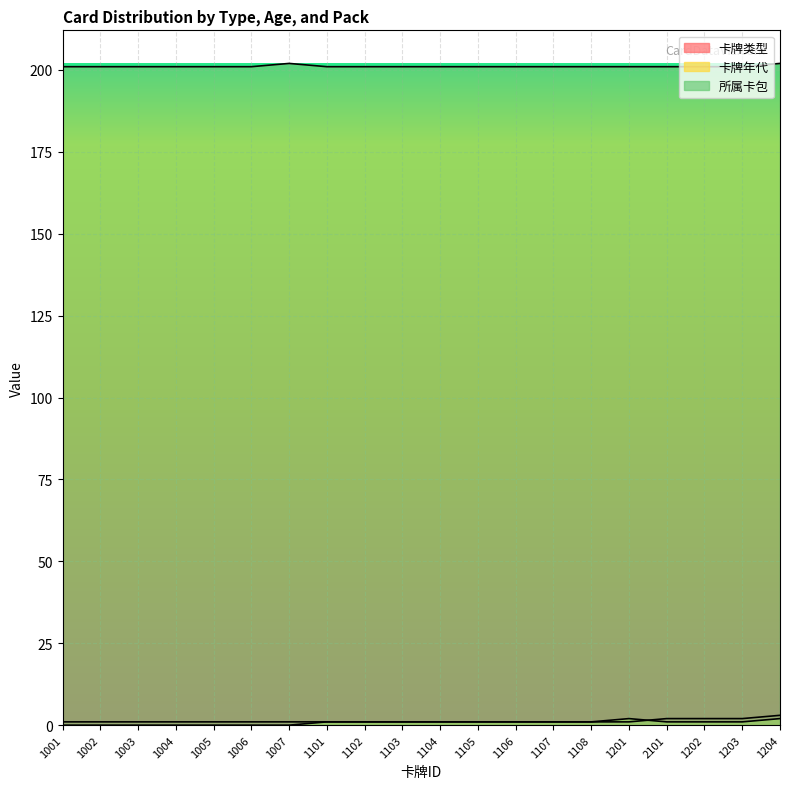

How many lines are shown in the chart?

3